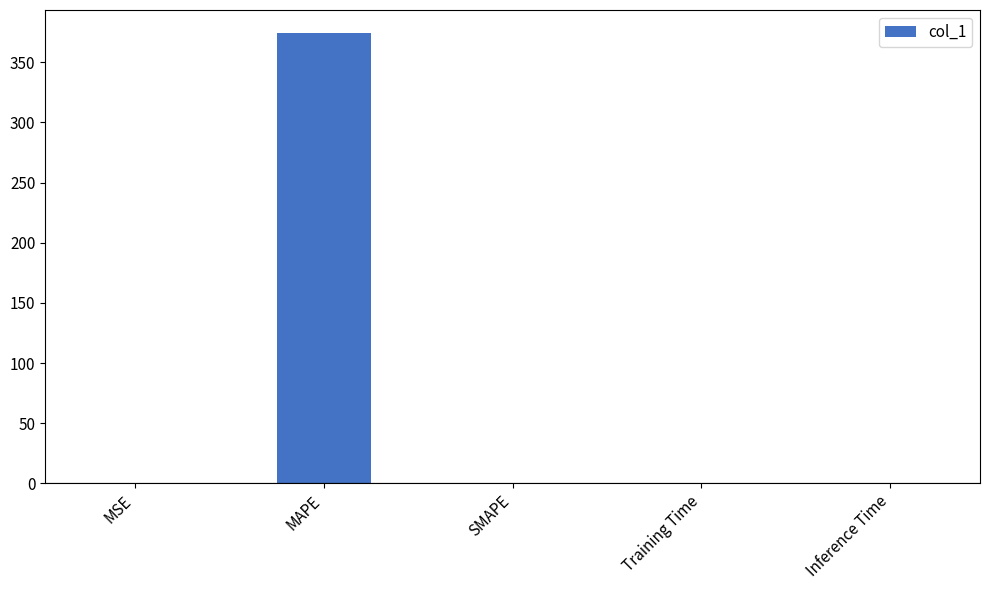

Which category has the highest value across all series?

MAPE